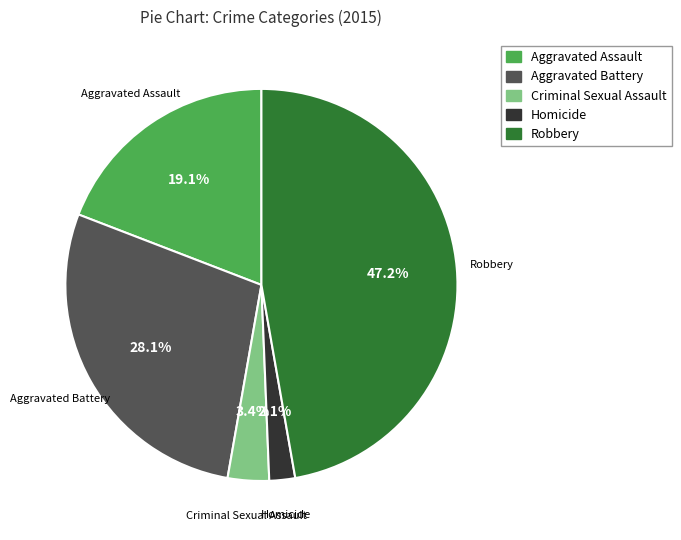

Which category has the biggest portion of the pie?

Robbery